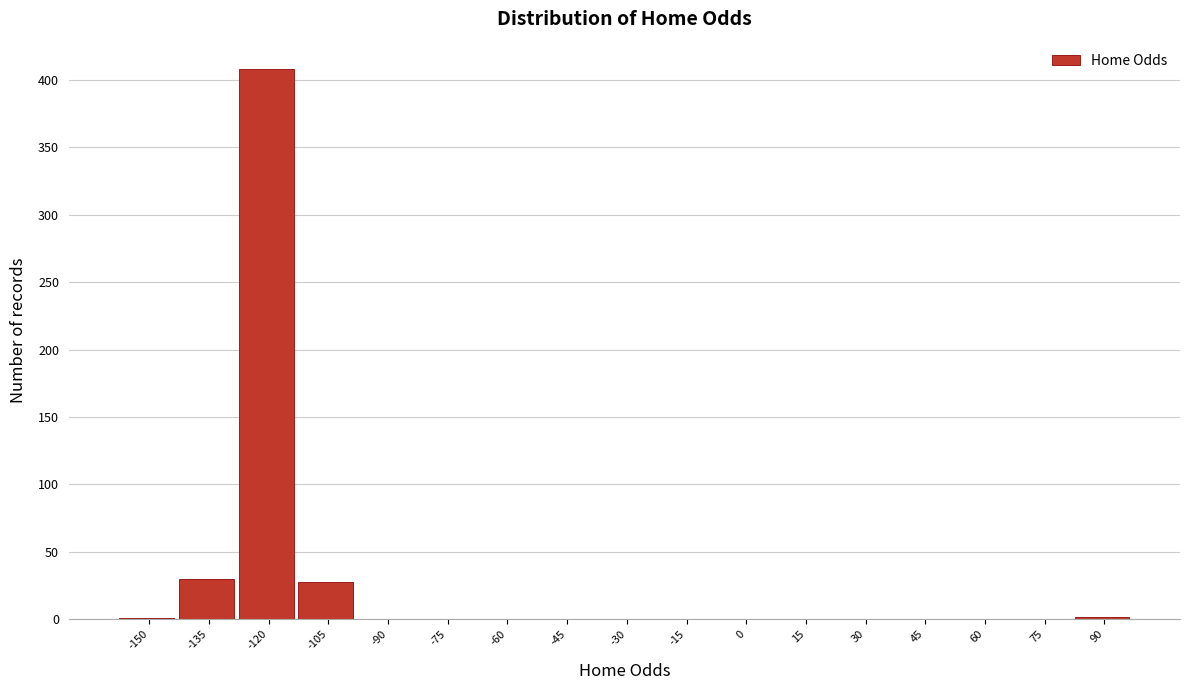

What is the sum of all values?

469